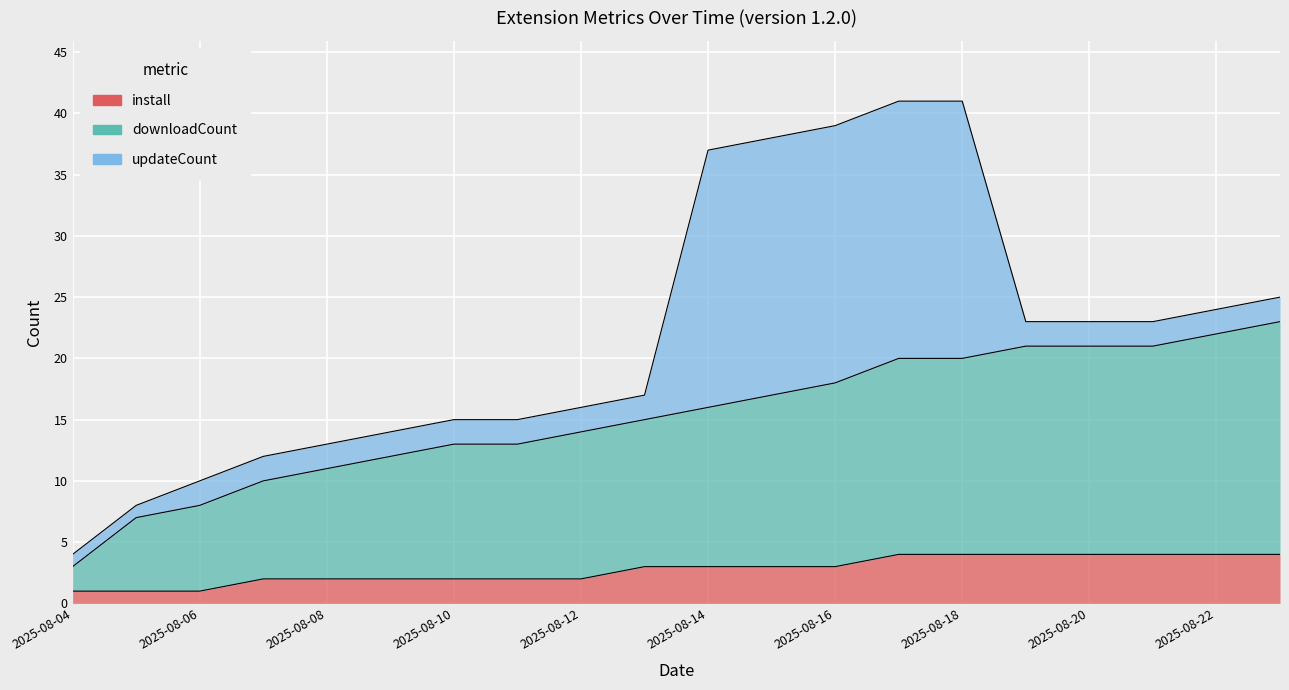

Which series has the widest spread of values?

updateCount